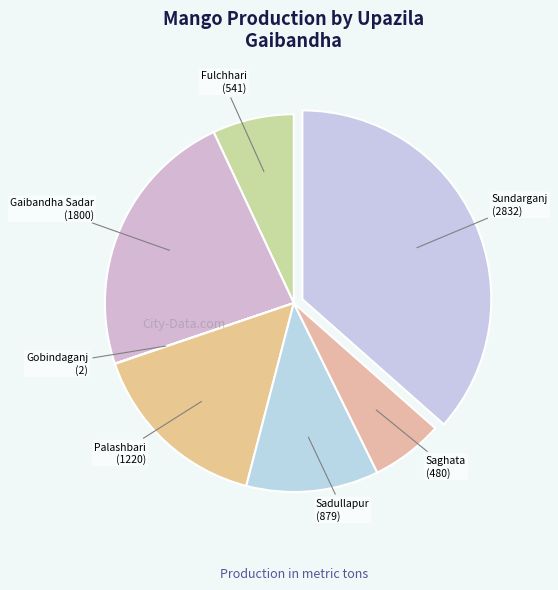

Which category has the smallest portion of the pie?

Gobindaganj